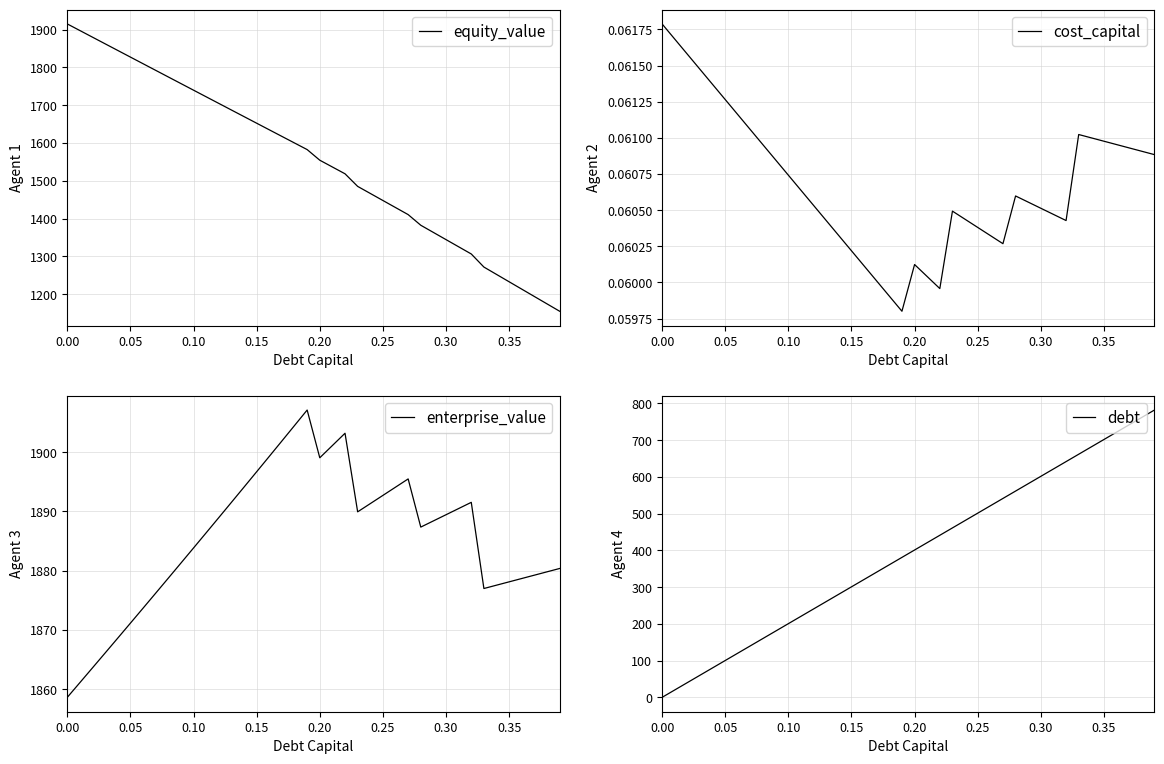

Is it true that cost_capital equals 0.0 at 0.25?

False